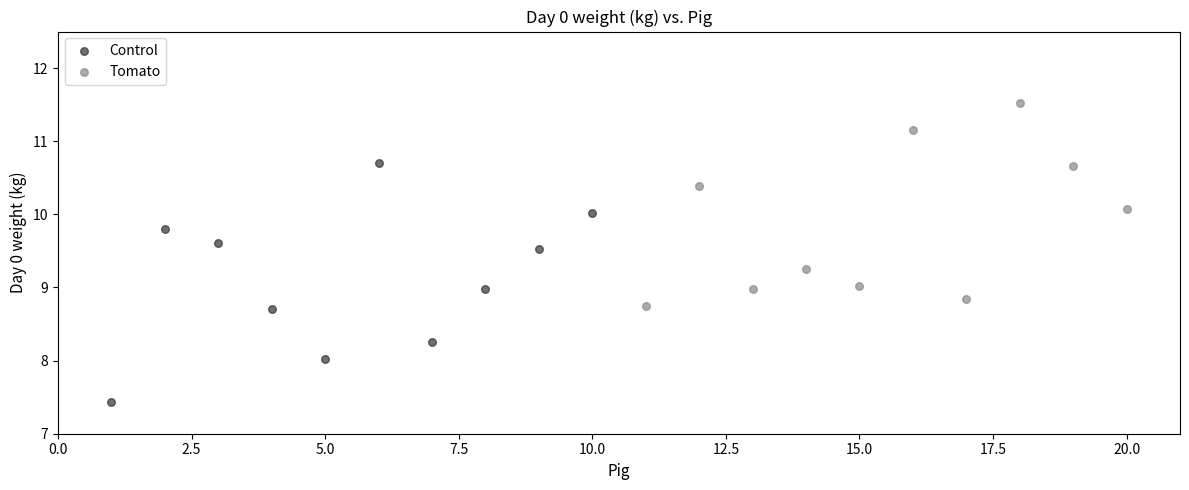

Which series reaches the minimum Y coordinate?

Control